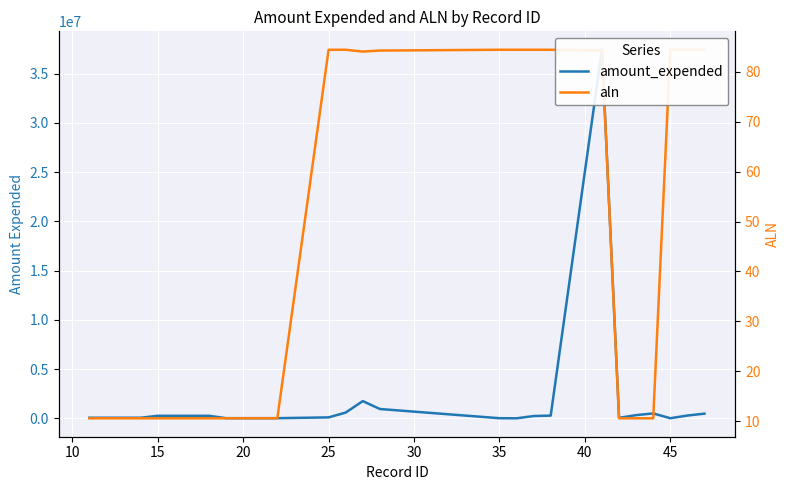

How many series are shown in this chart?

2